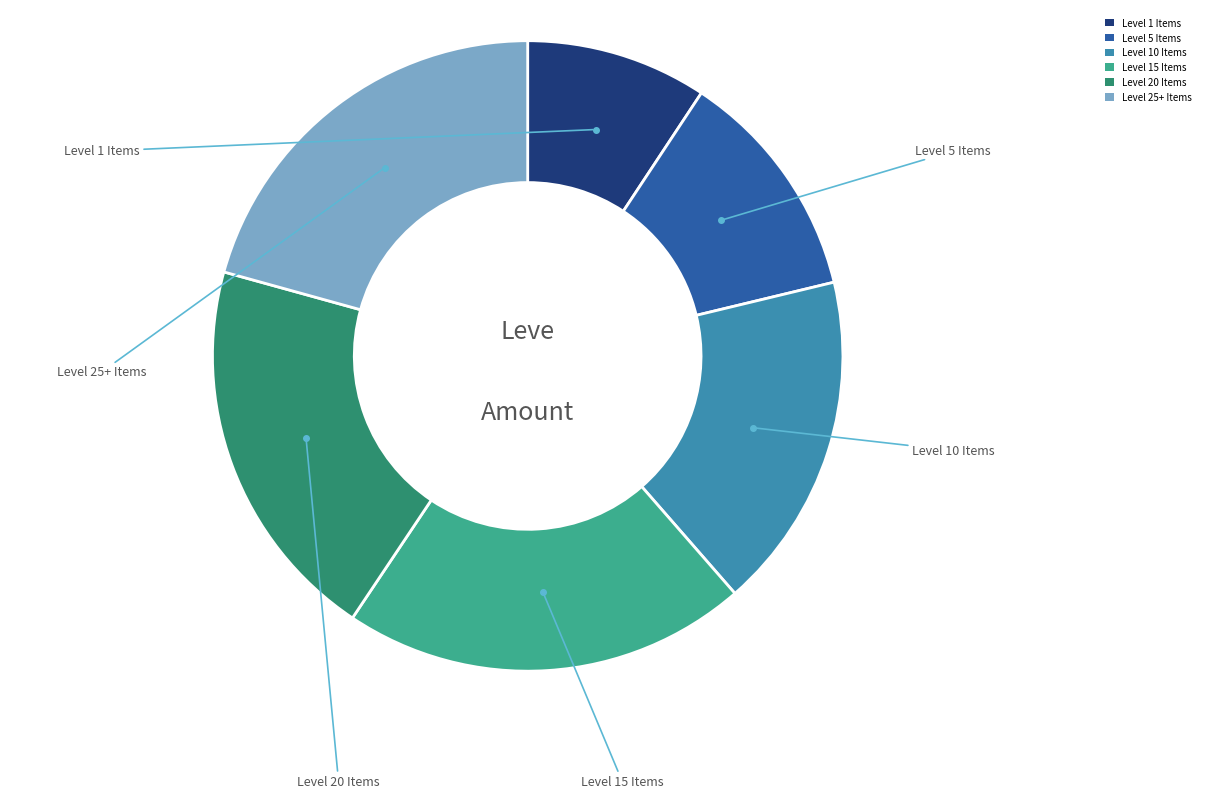

Do Level 1 Items and Level 10 Items together represent more than half of the pie?

No